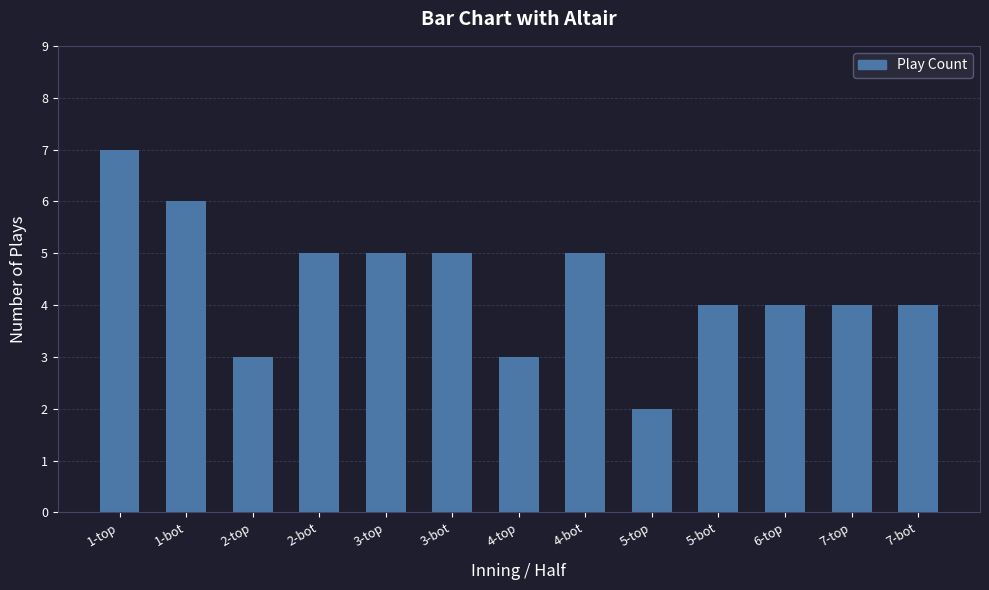

Does the chart contain any negative values?

No